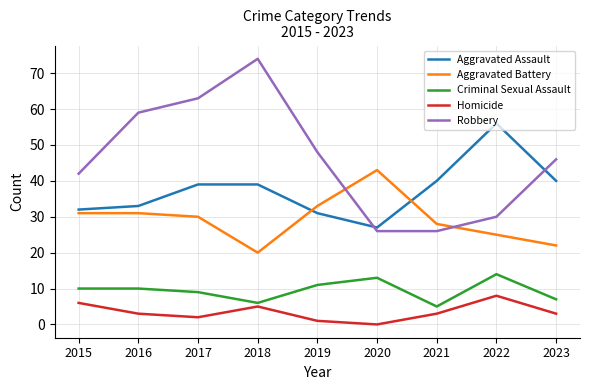

Read the Robbery value at 2023.

46